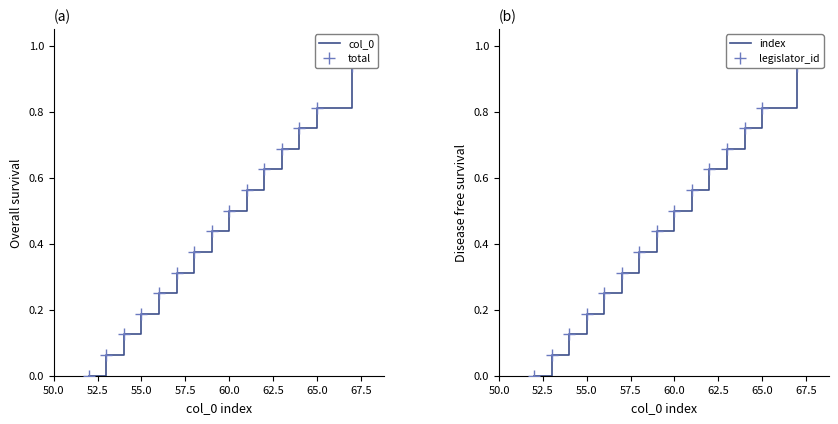

The index series shows 1.2 at 11. True or false?

False